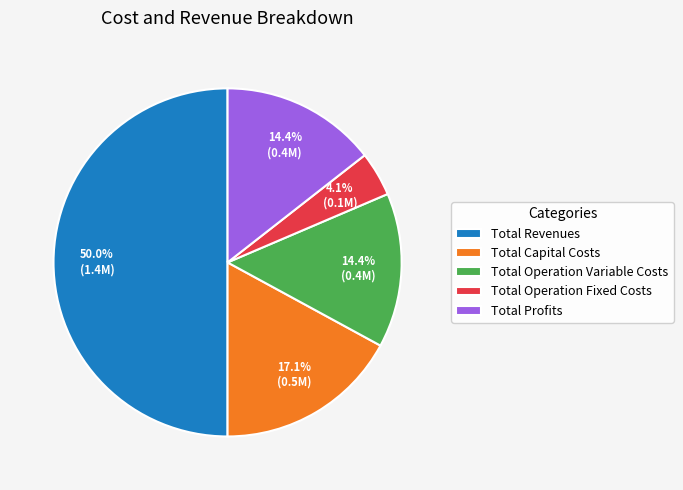

What is the total percentage of Total Capital Costs and Total Profits?

31.5%